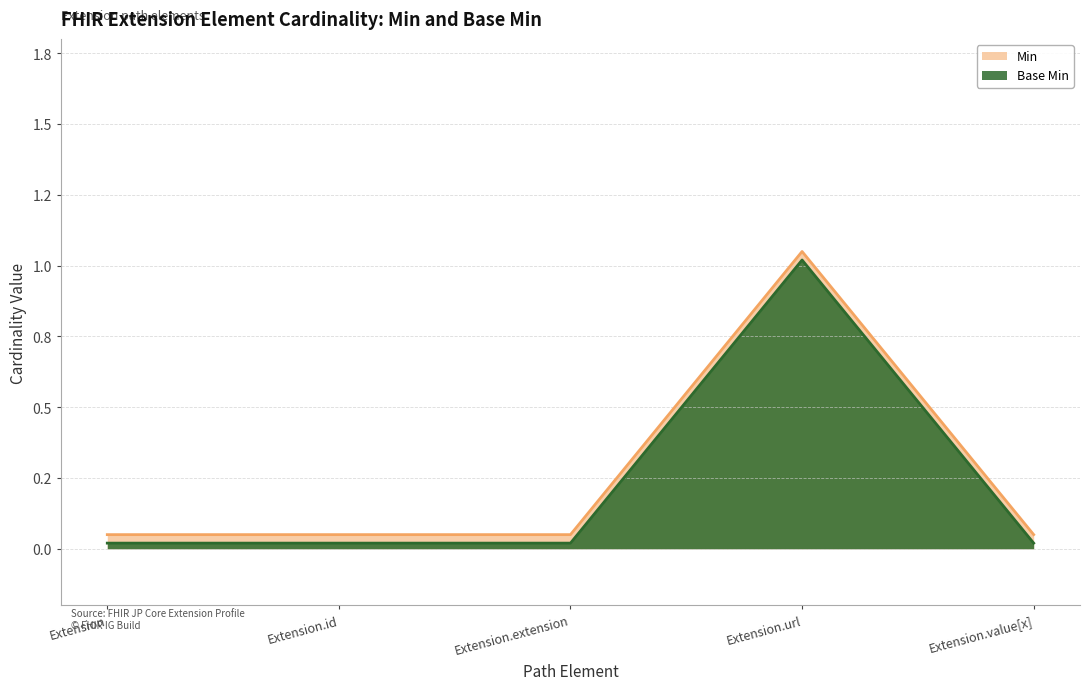

At Extension.url, list the series in order from largest to smallest.

Min, Base Min